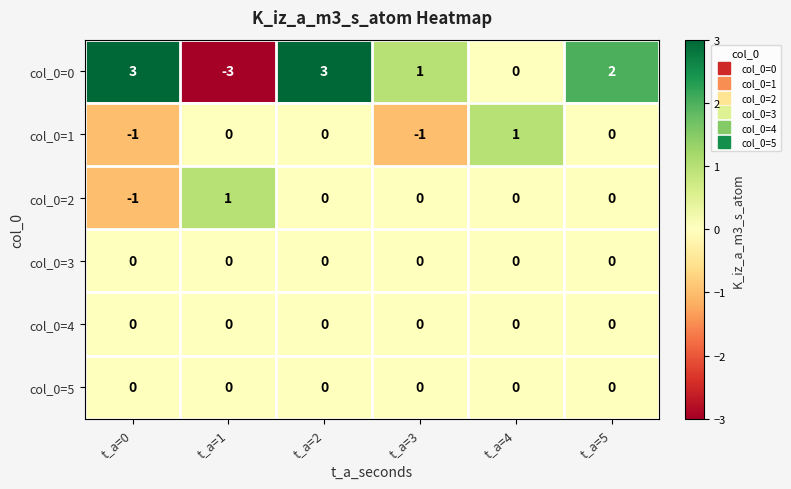

What is the difference between the maximum and second lowest values in the col_0=0 series?

3